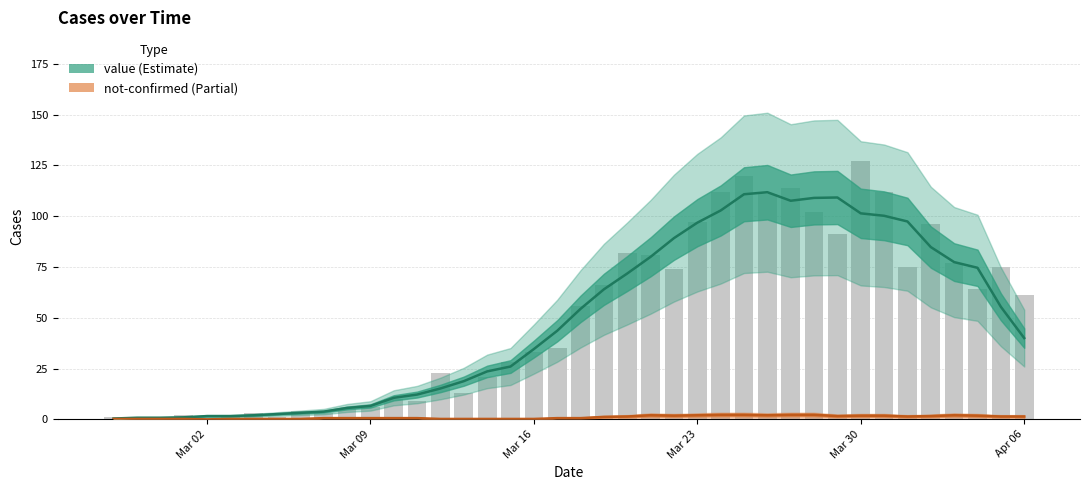

What is the label of the 15th bar from the right?

Mar 23